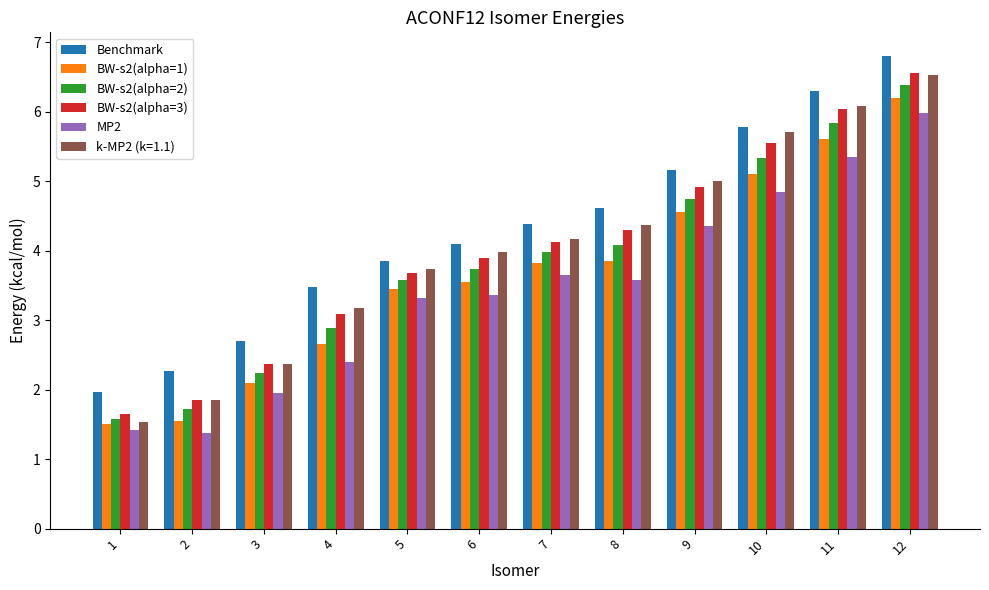

Are the bars grouped side by side (vs. stacked)?

Yes